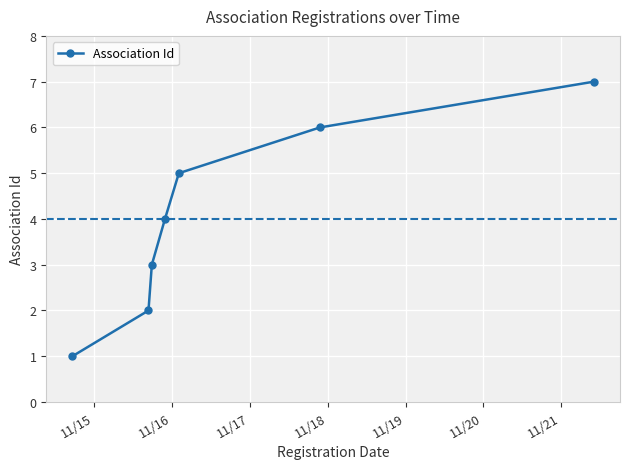

What is the difference between the maximum and second lowest values?

5